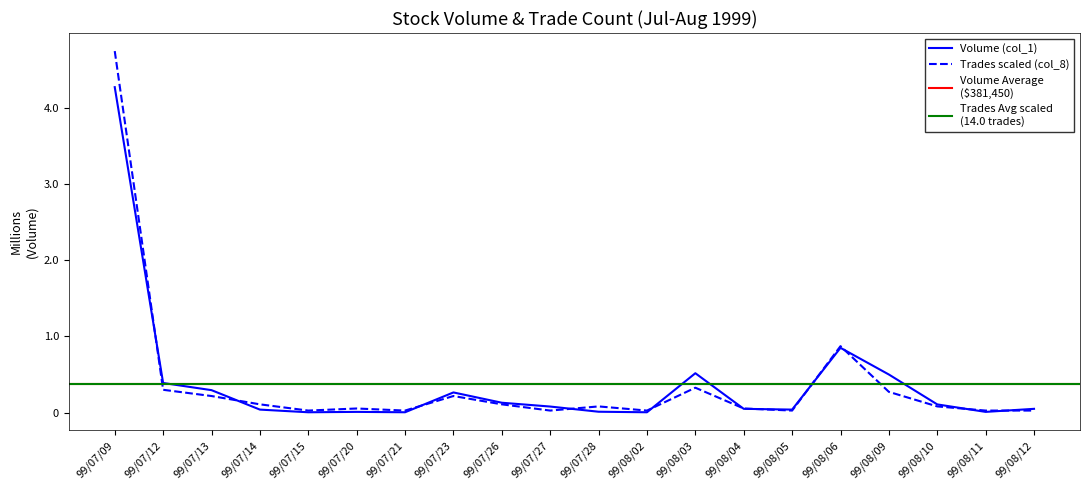

The Trades (col_8) series shows 21125.1 at 99/07/20. True or false?

False